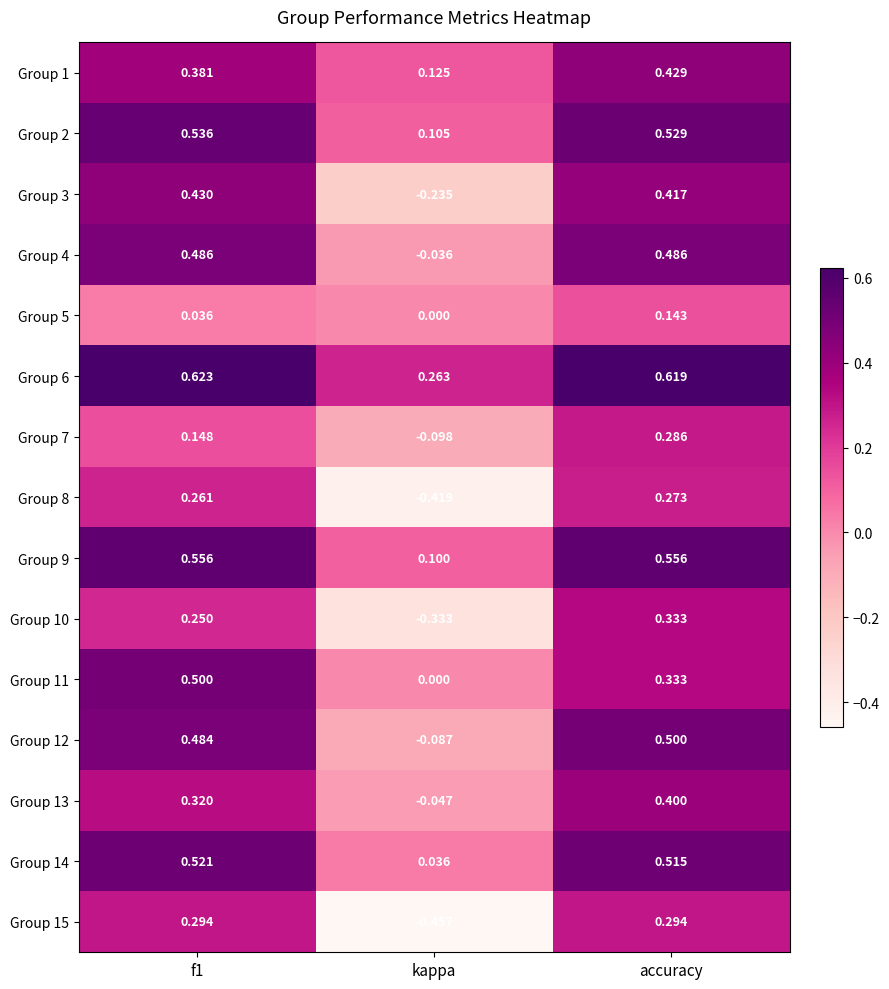

At which category is the sum across all series the highest?

accuracy